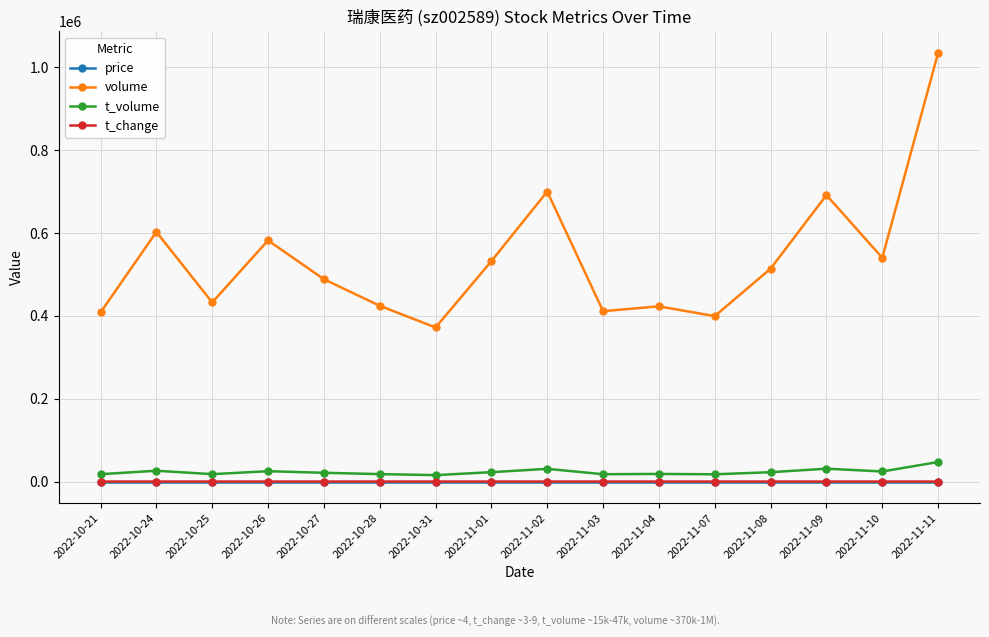

In t_change, how many points are lower than both neighbors (excluding endpoints)?

5